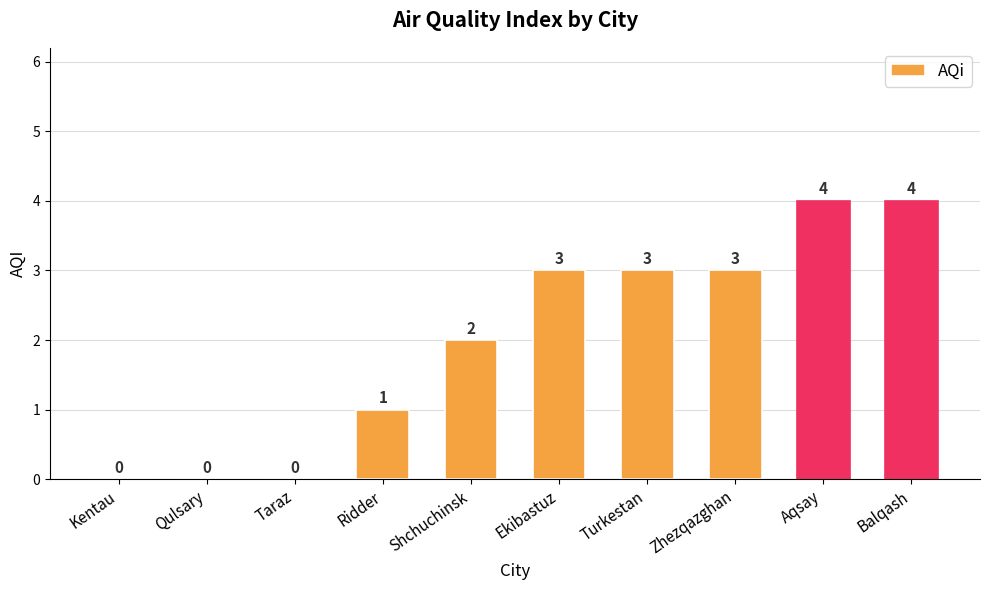

What is the sum of the values at Shchuchinsk and Zhezqazghan?

5